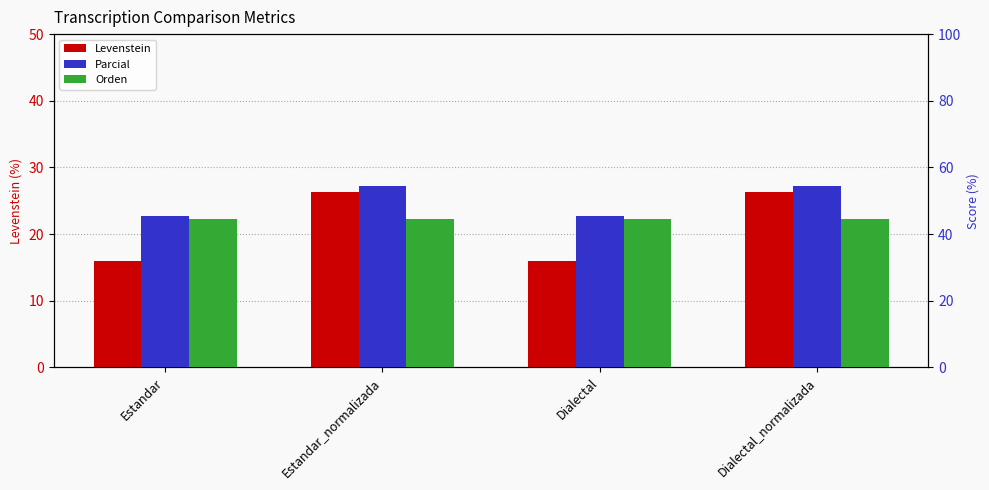

Which has a higher value, Estandar_normalizada or Dialectal_normalizada?

Estandar_normalizada